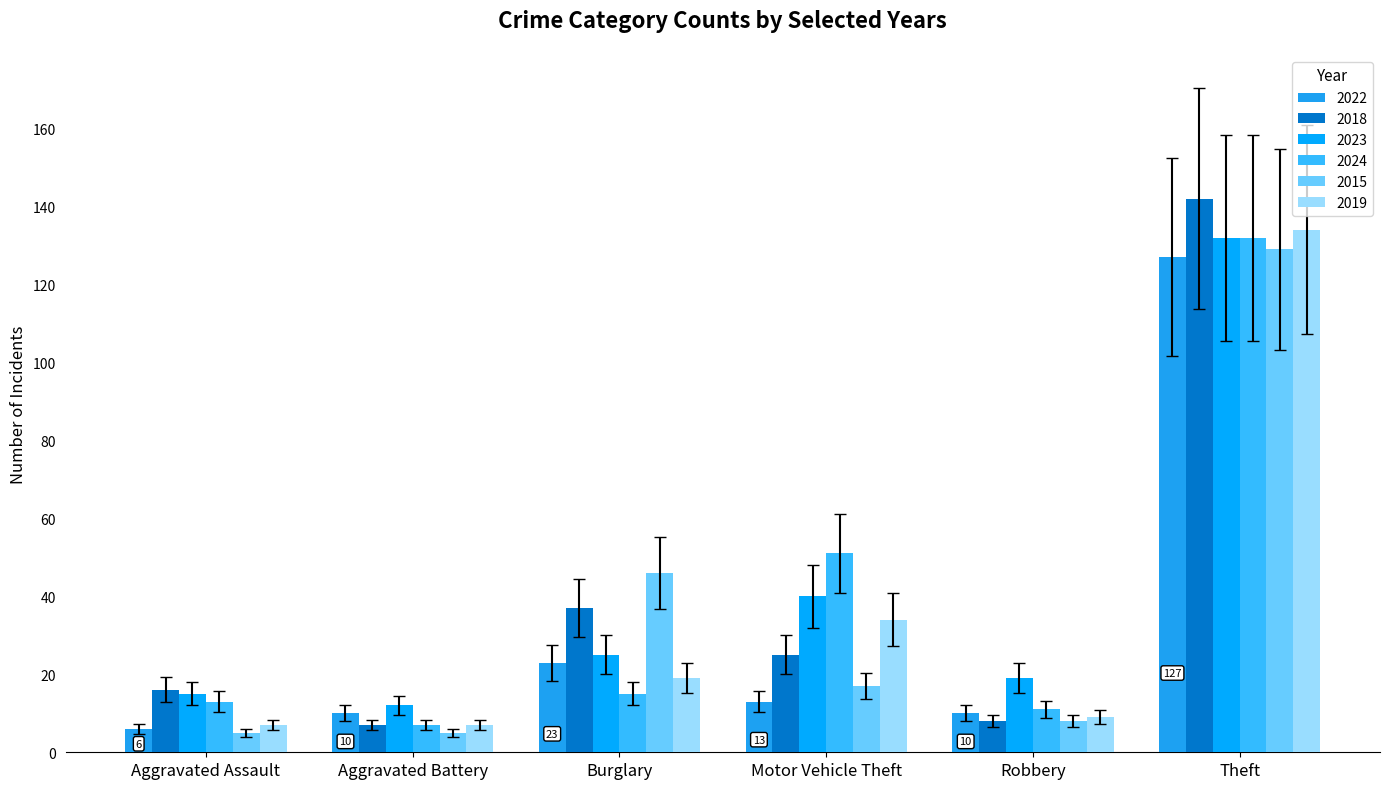

What is the sum of all 2015 values?

210